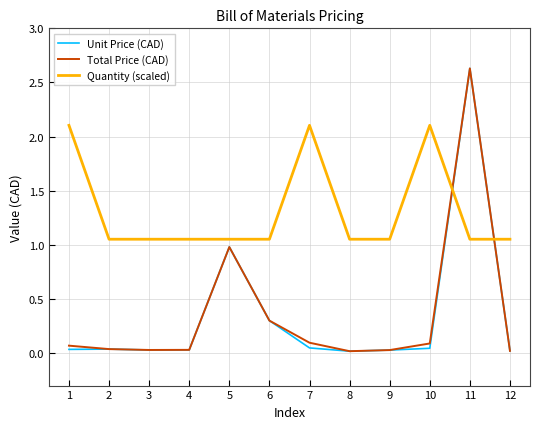

True or false: Quantity (scaled) has more than 1 interior local peaks.

True